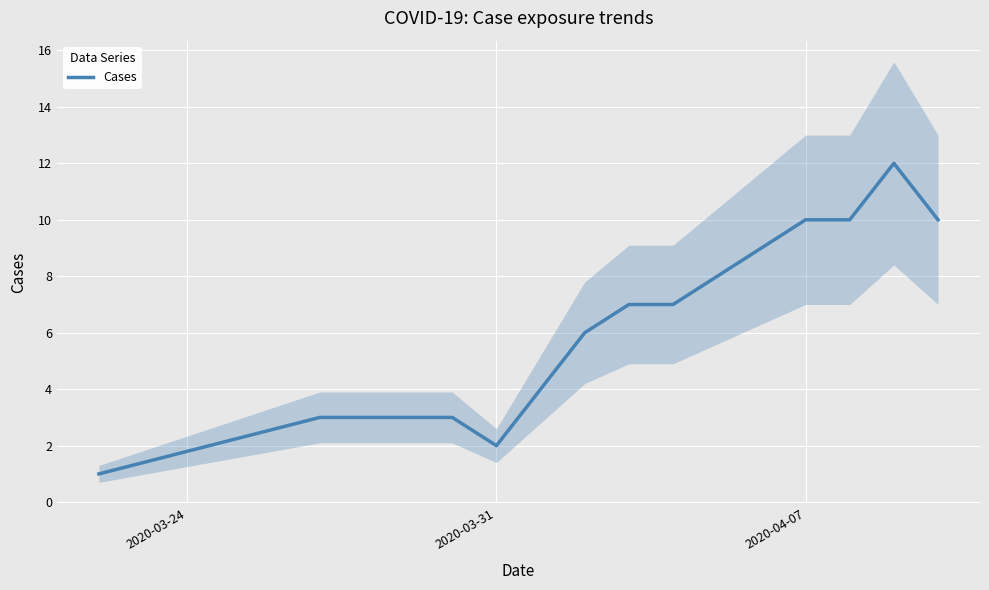

How many interior local peaks (higher than both neighbors) does the data have?

1